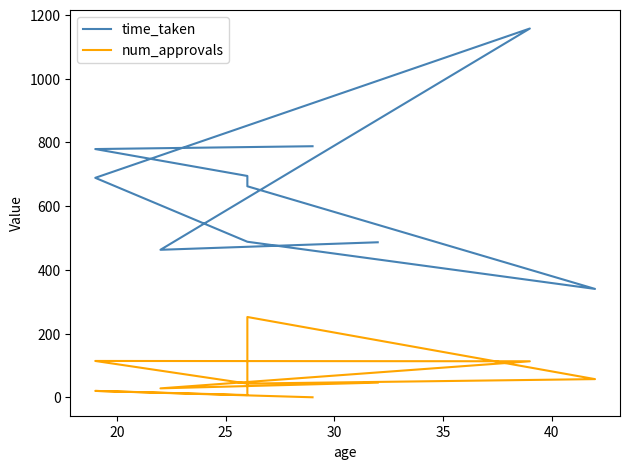

Count the number of data series in this chart.

2